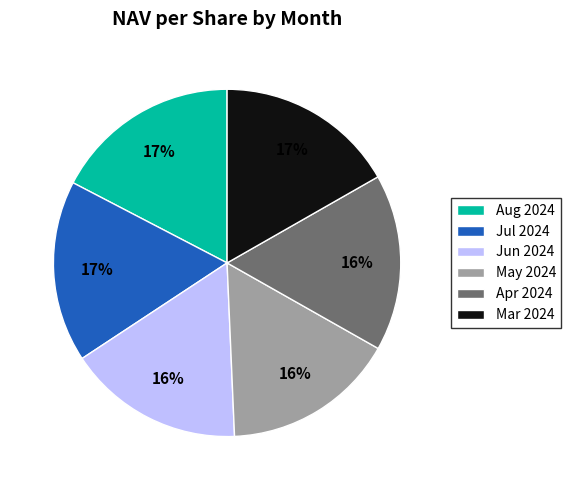

Is it true that May 2024 is 4% of the pie?

False